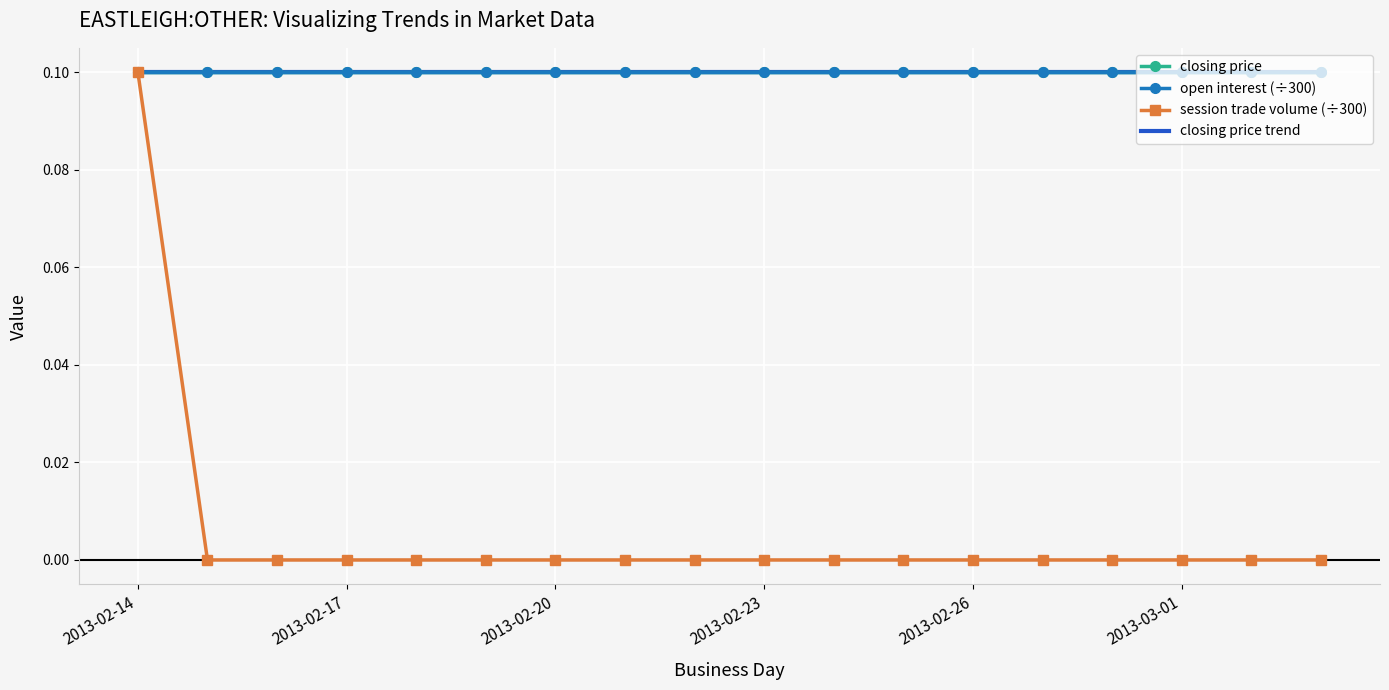

Which category has the highest value across all series?

2013-02-14